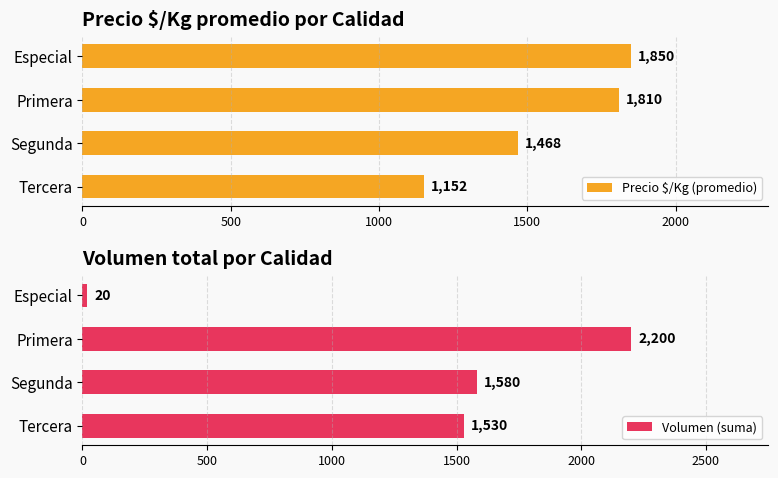

What is the sum of the Precio $/Kg (promedio) values at Tercera and Segunda?

2620